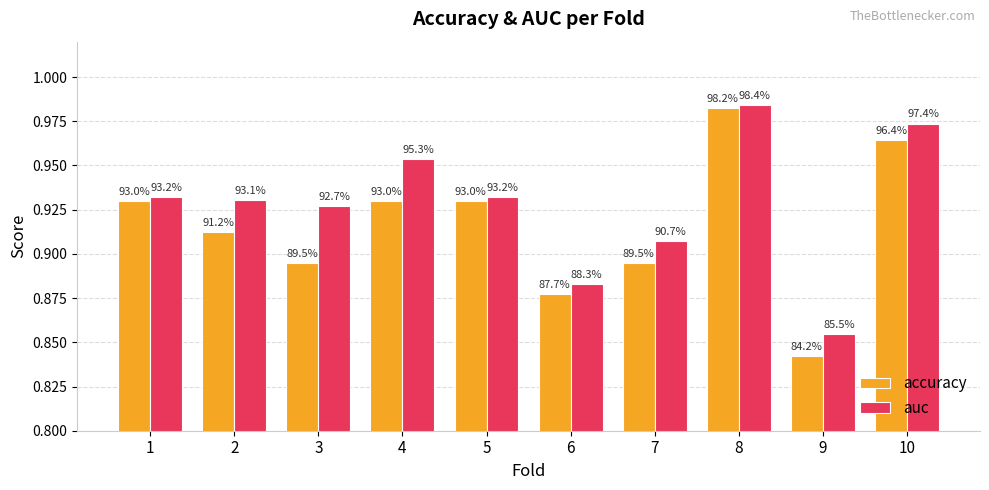

How many bars are there in each group?

2